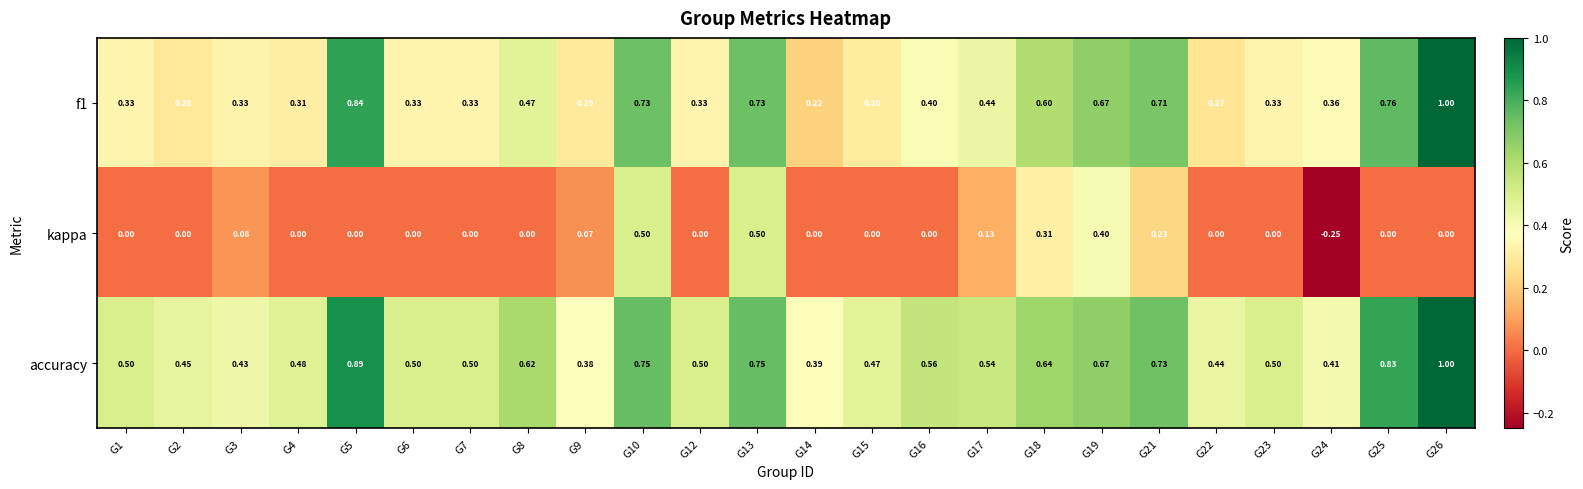

Which series changed the most between G6 and G13?

kappa